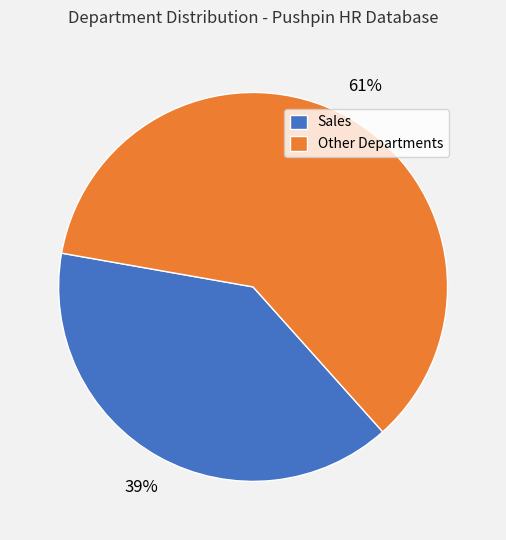

Is Other Departments the majority of the pie?

Yes